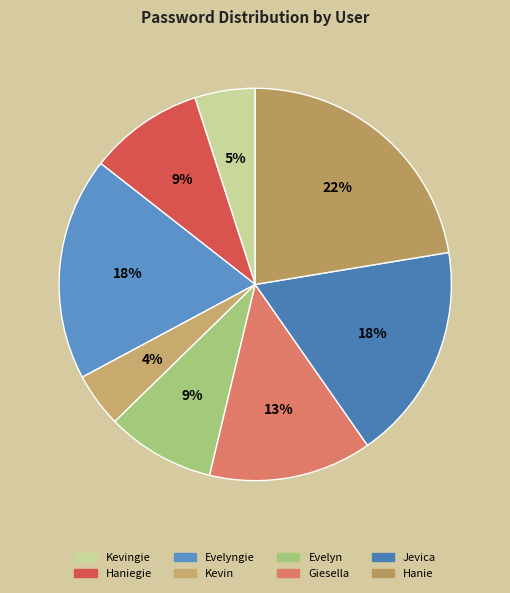

True or false: Hanie accounts for 28% of the total.

False